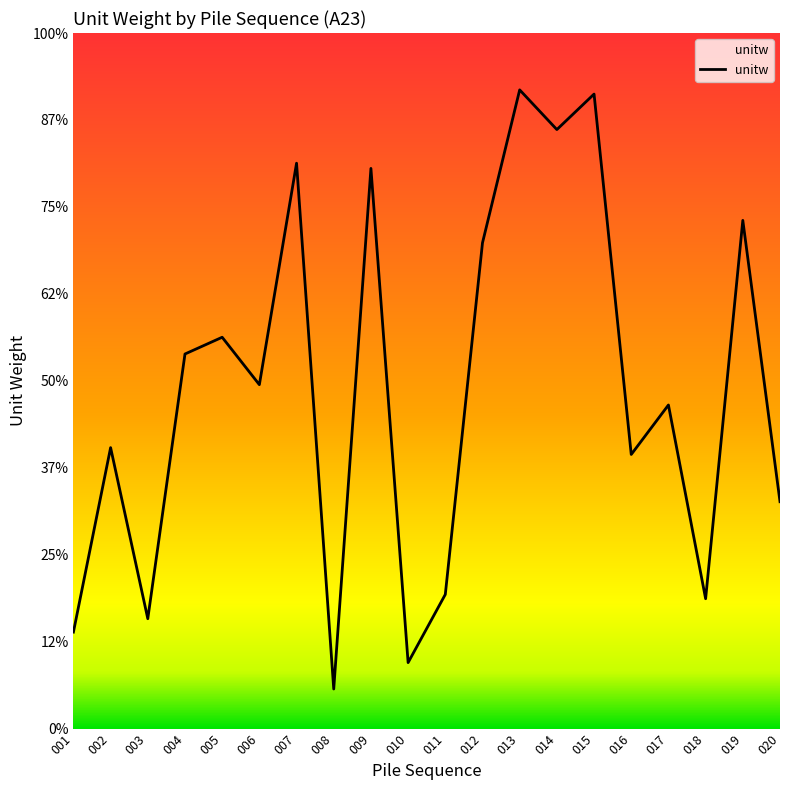

Reading left to right, list all the values displayed in this chart.

2.8	8.1	3.2	10.8	11.3	9.9	16.3	1.1	16.1	1.9	3.9	14.0	18.4	17.2	18.2	7.9	9.3	3.7	14.6	6.5